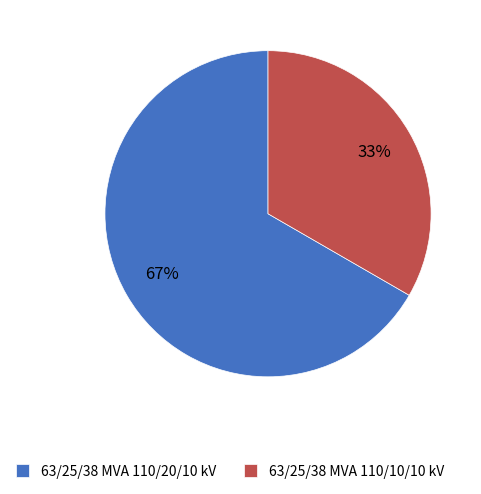

To the nearest percent, what is the average slice percentage?

50%